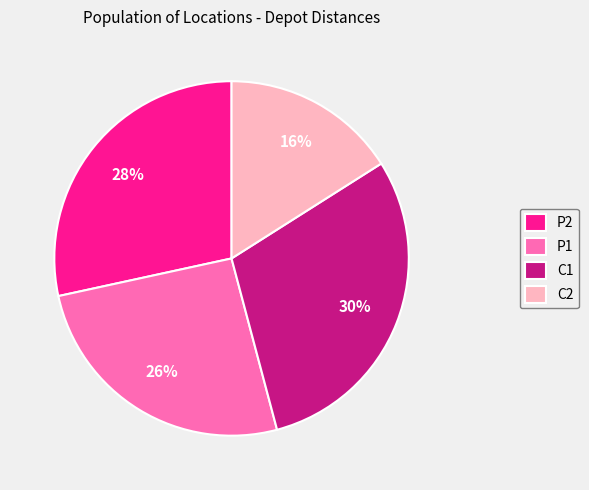

What is the largest slice in the pie chart?

C1